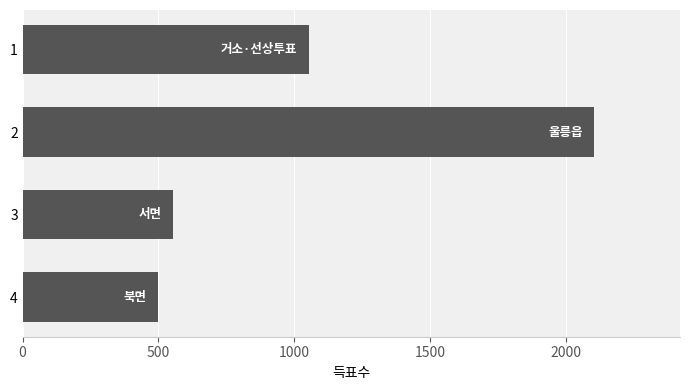

Which label corresponds to the largest value in the chart?

2